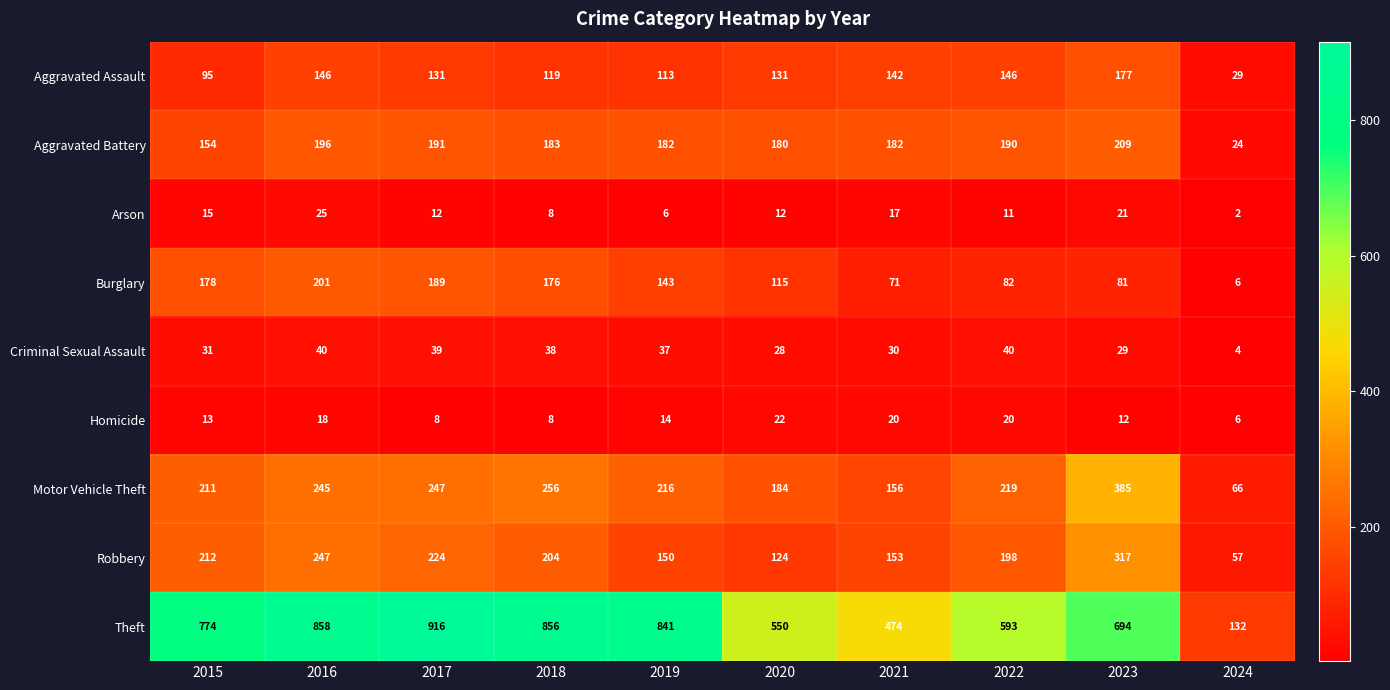

Which category has the lowest value across all series?

2024